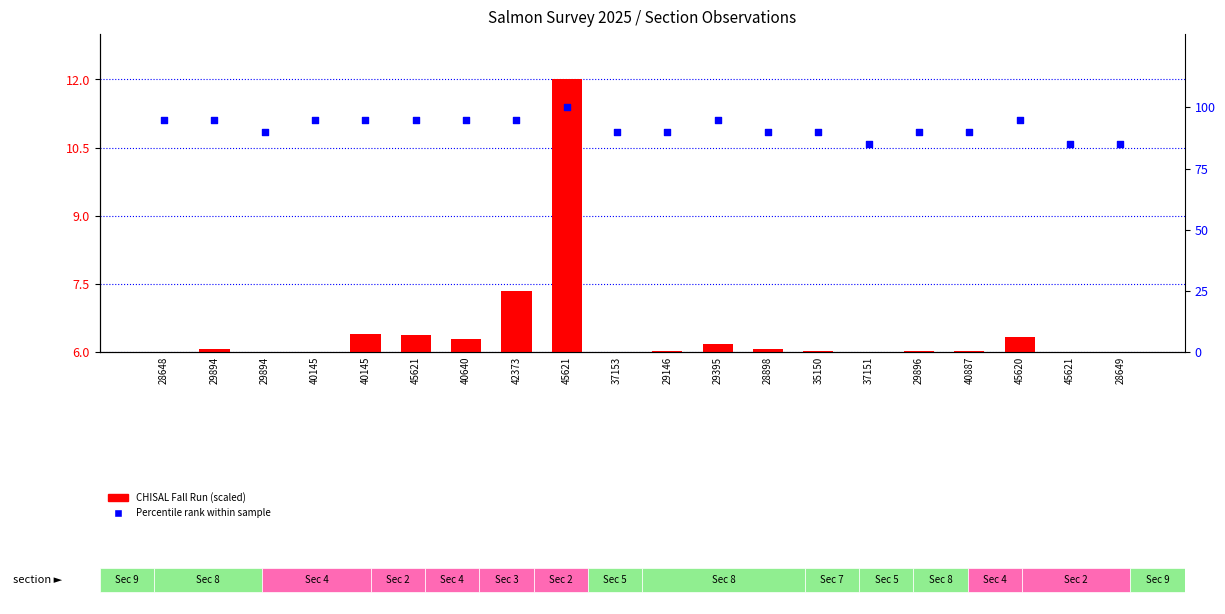

Which series has the widest spread of Y values?

Percentile rank within sample